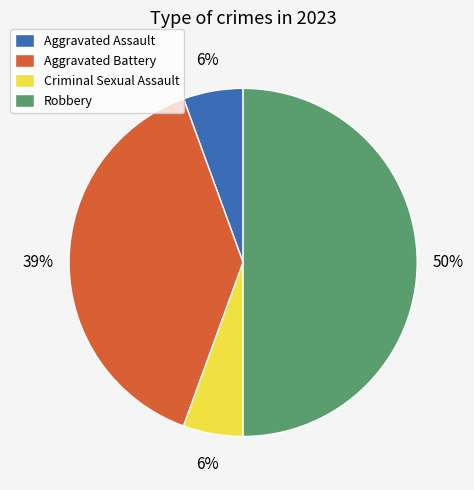

What percentage is the Aggravated Battery slice, to the nearest percent?

39%